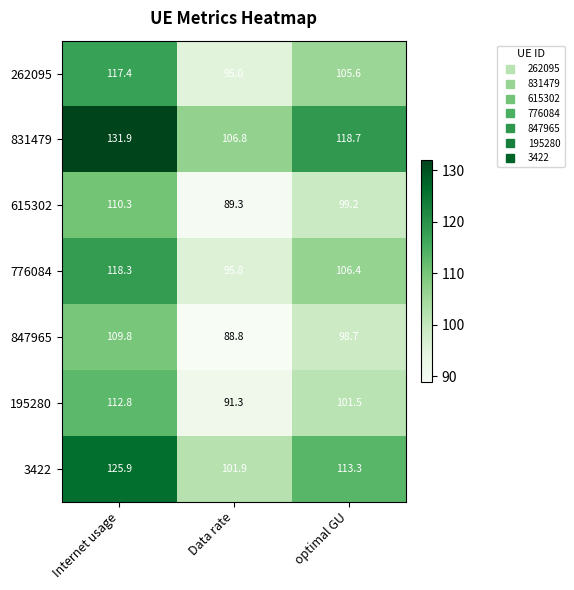

At which category is the sum across all series the highest?

Internet usage